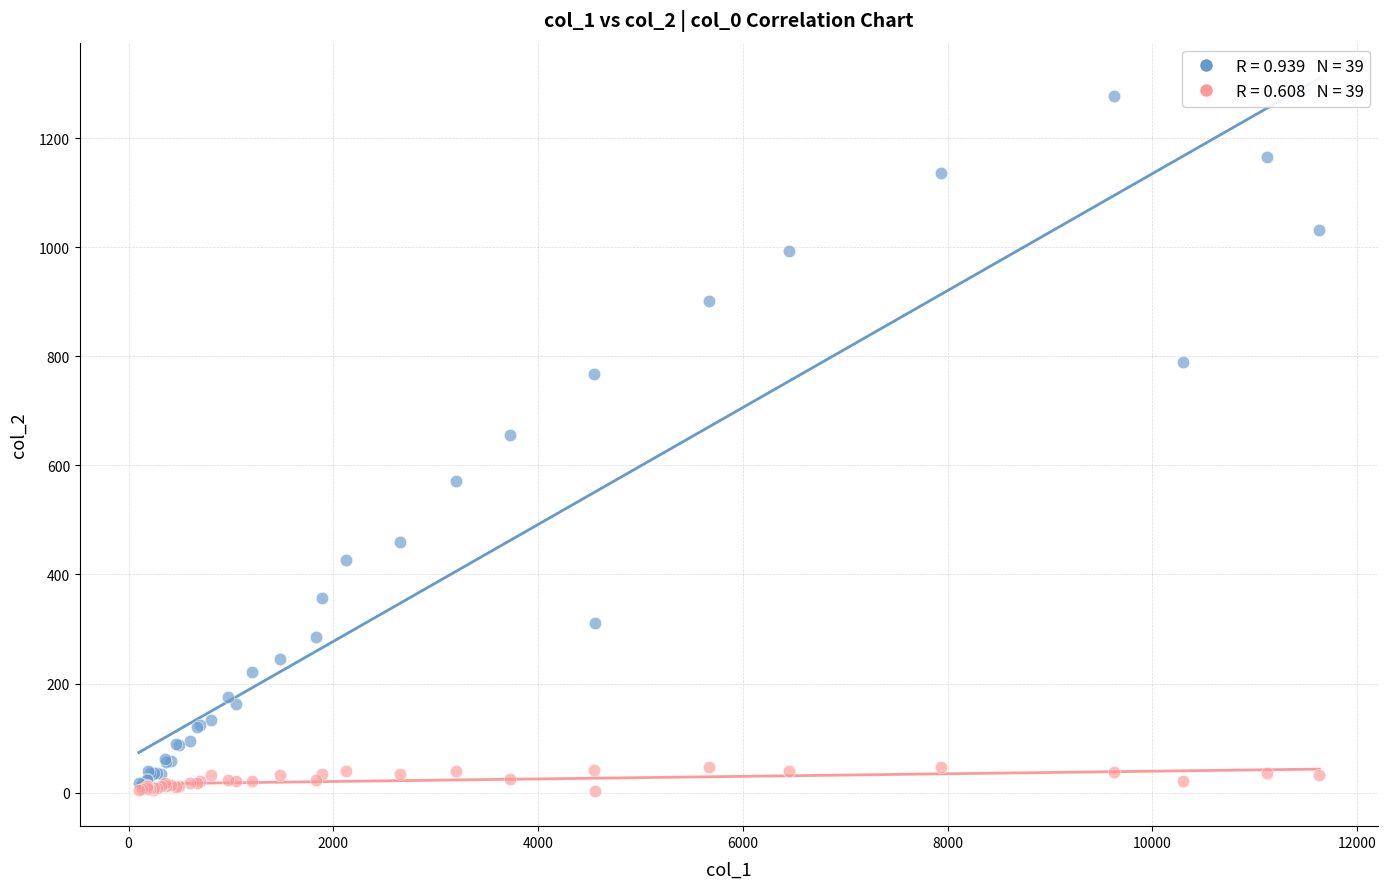

Across all series, what Y value is closest to 640?

656